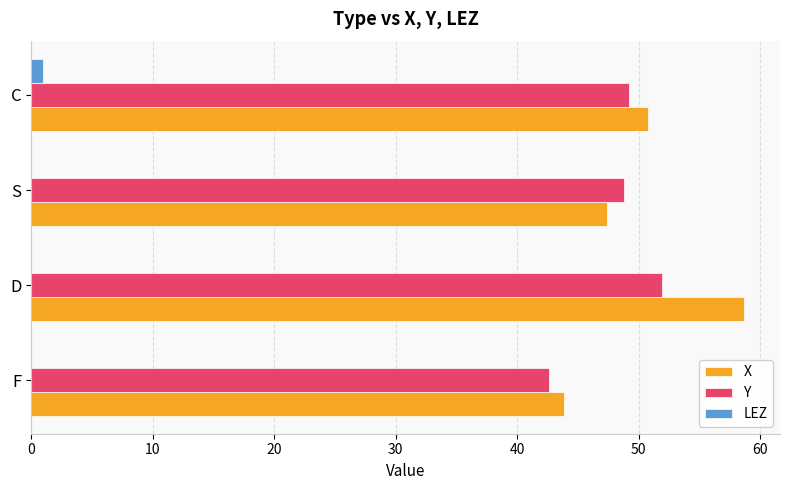

Which series has the largest total across all categories?

X